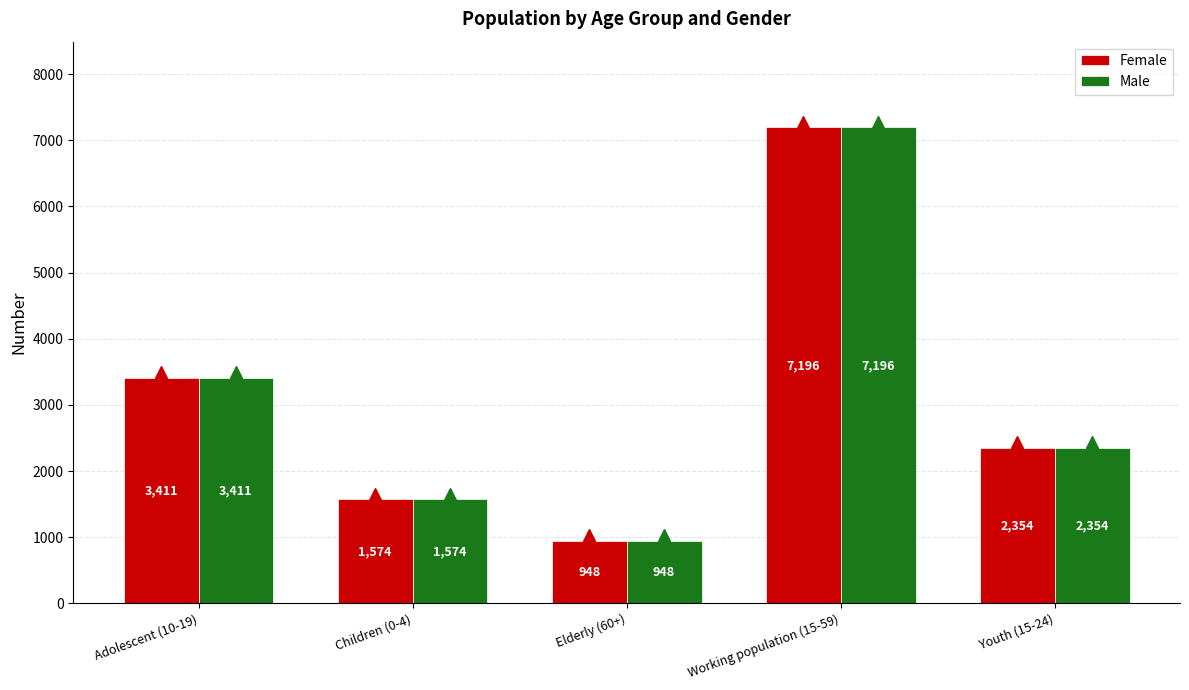

What is the sum of the Male values at Elderly (60+) and Children (0-4)?

2522